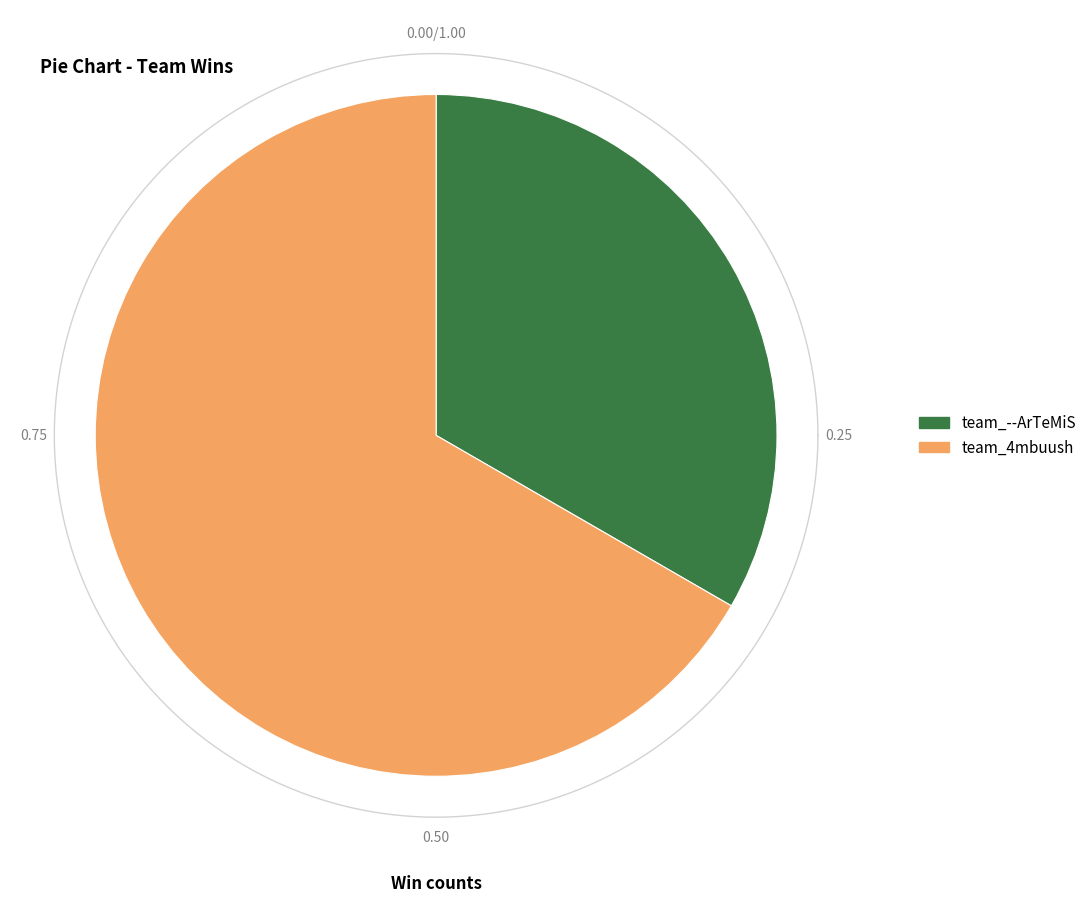

What is the smallest slice in the pie chart?

team_--ArTeMiS